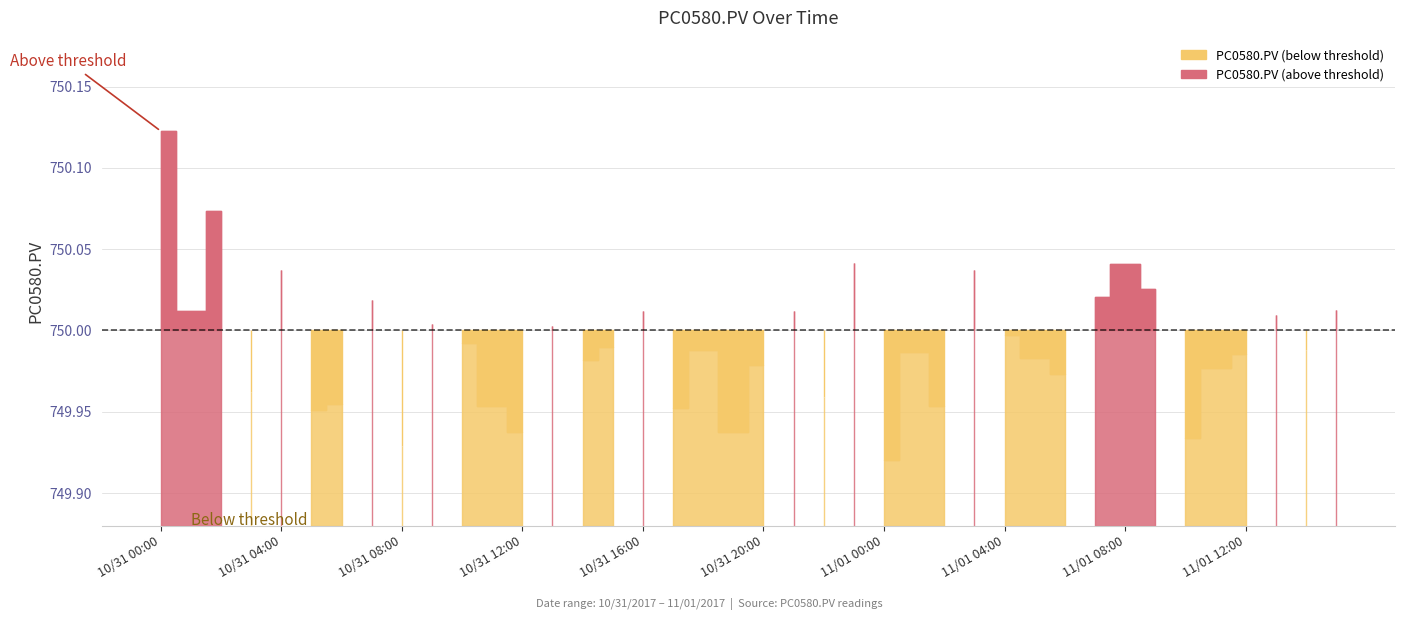

What is the minimum value shown in the chart?

749.9